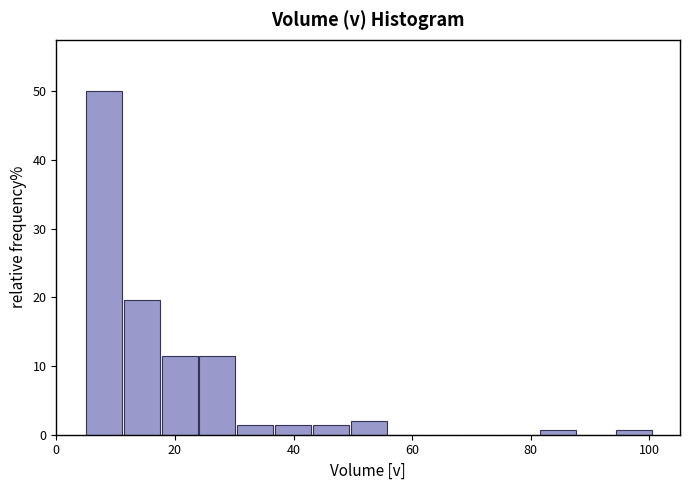

Around what value on the x-axis is the tallest bar? Give the approximate position of its centre, as read against the axis.

8